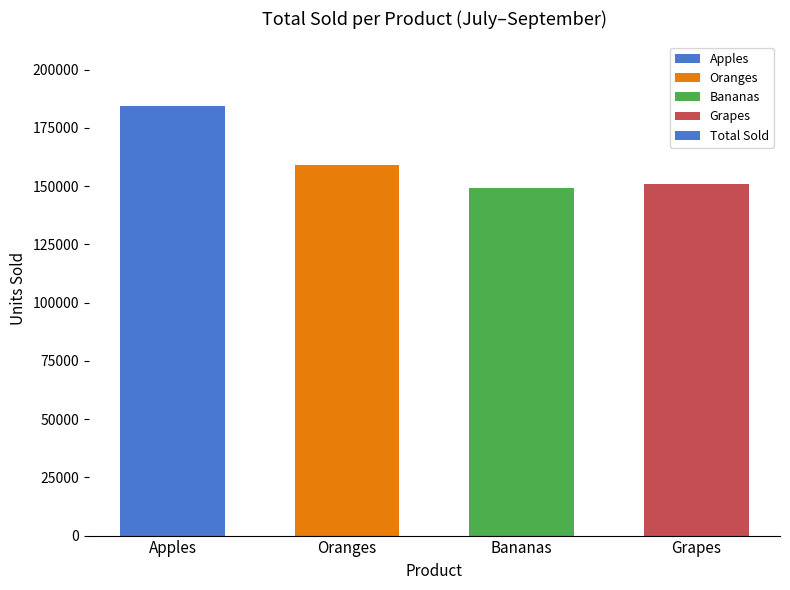

What is the sum of the values at Apples and Bananas?

333794